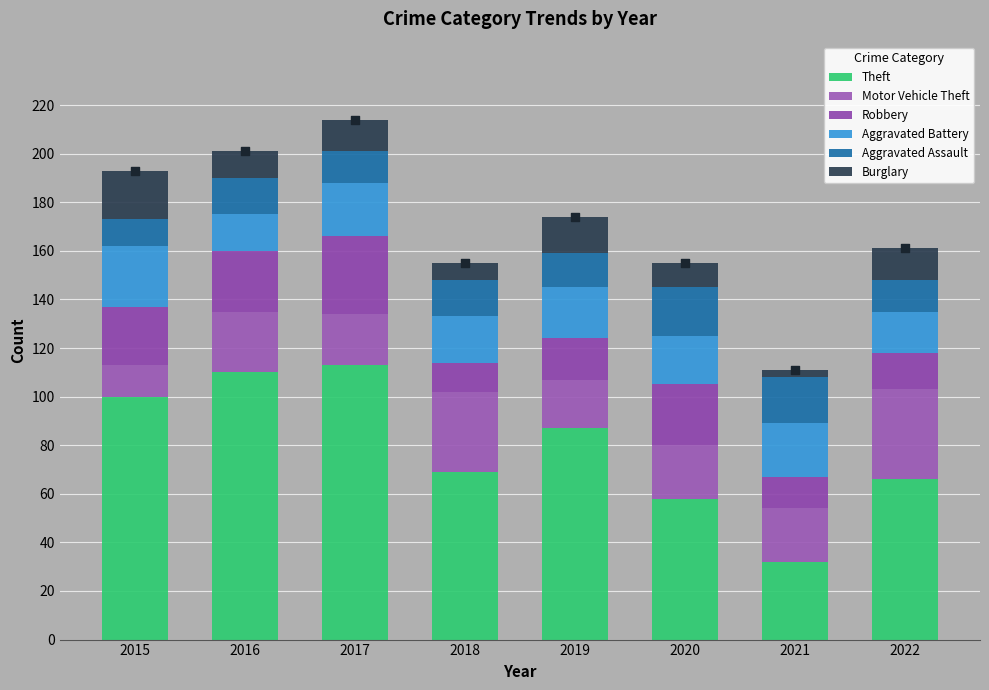

Is the value of Motor Vehicle Theft at 2016 greater than the value of Theft at 2018?

No